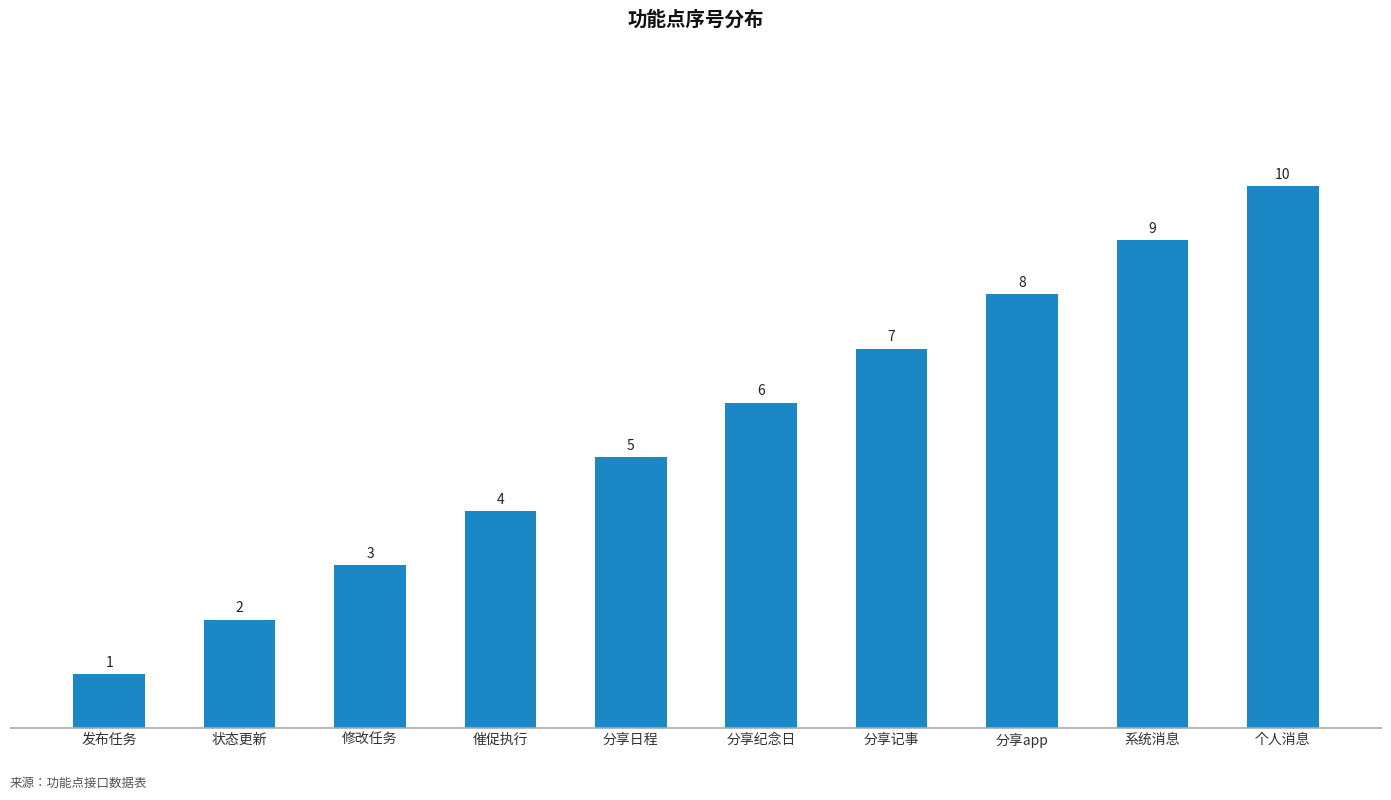

The chart shows a value of 4 at 催促执行. True or false?

True